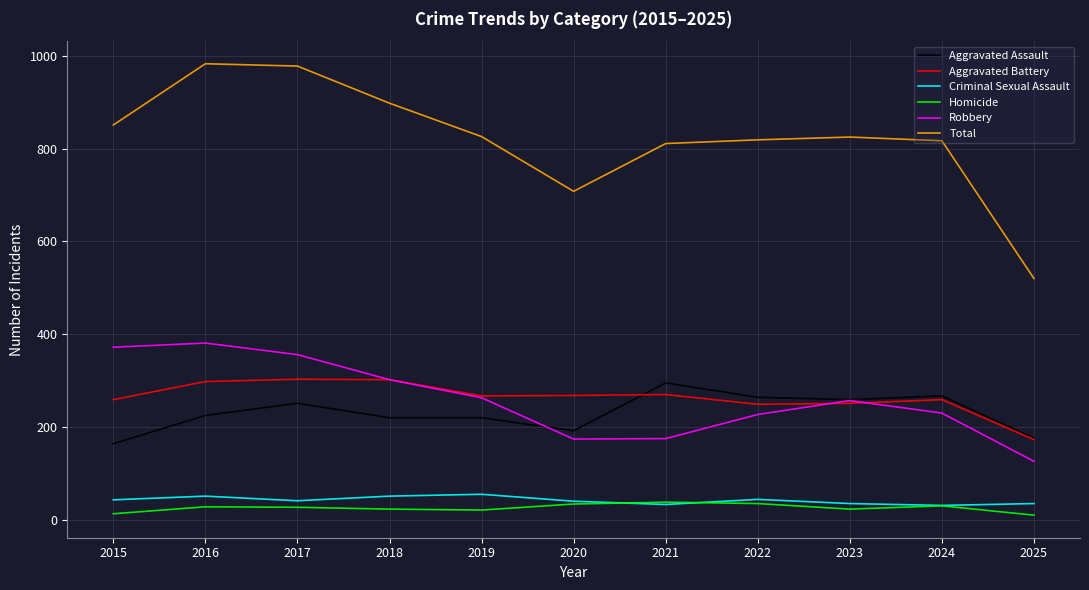

Which series has the largest range (max minus min)?

Total